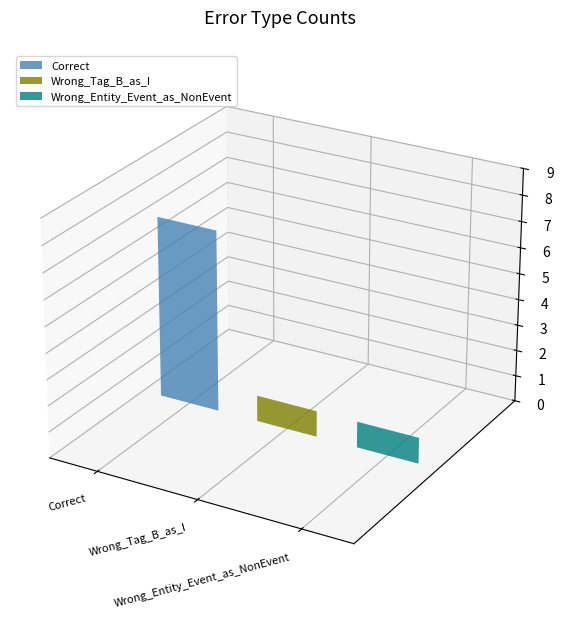

List the labels in order of value, smallest first.

Wrong_Tag_B_as_I, Wrong_Entity_Event_as_NonEvent, Correct